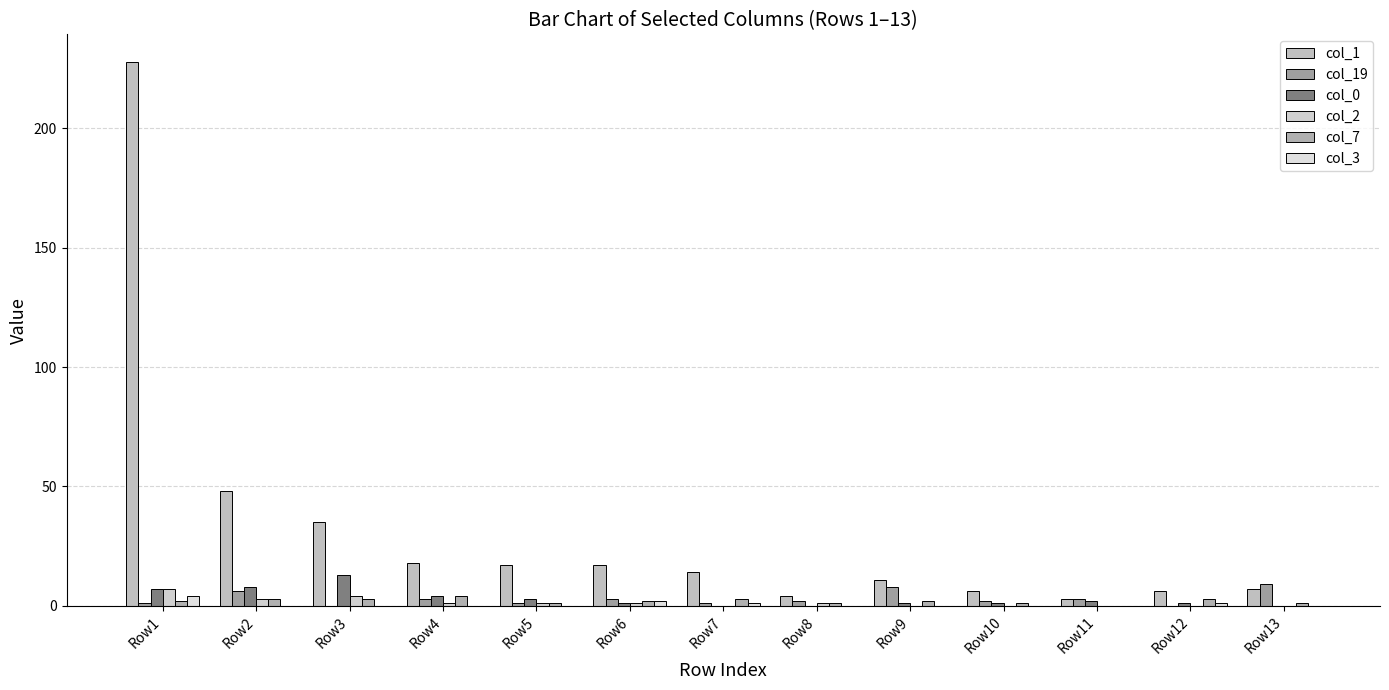

Where does the col_7 series first go above 2?

Row2